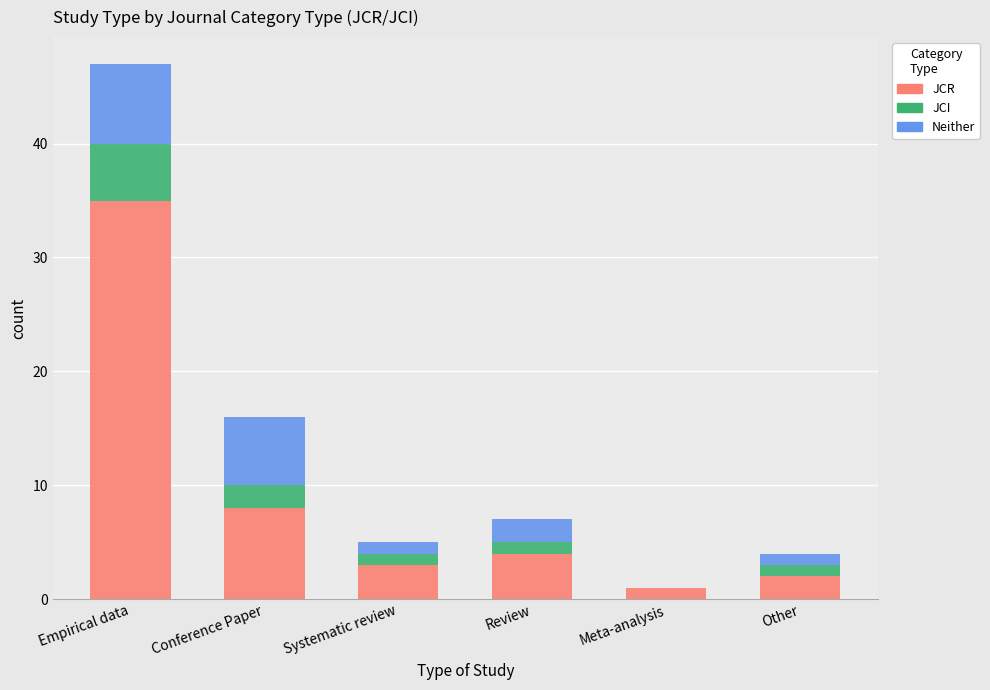

Are the bars grouped side by side (vs. stacked)?

No